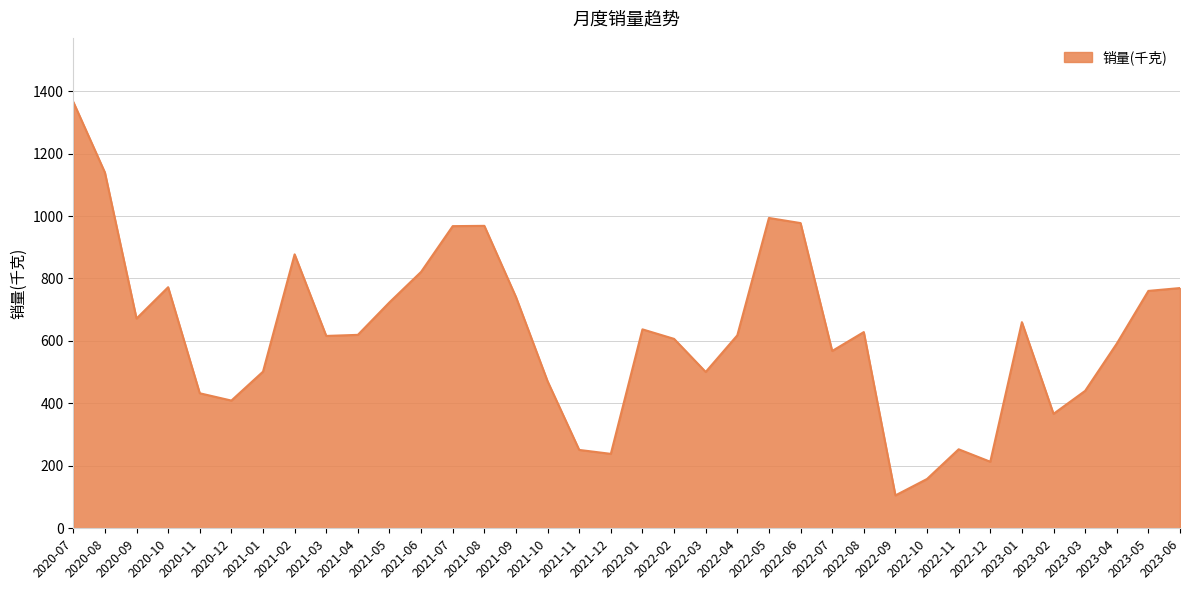

Does the chart have visible grid lines?

Yes